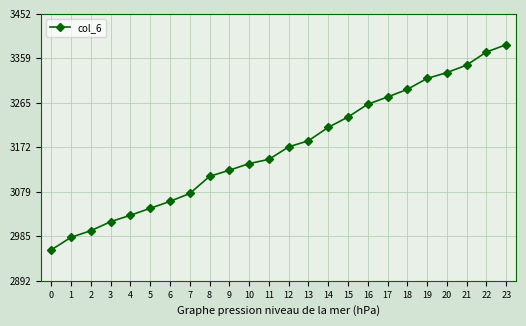

The chart shows a value of 3137.9 at 10. True or false?

True